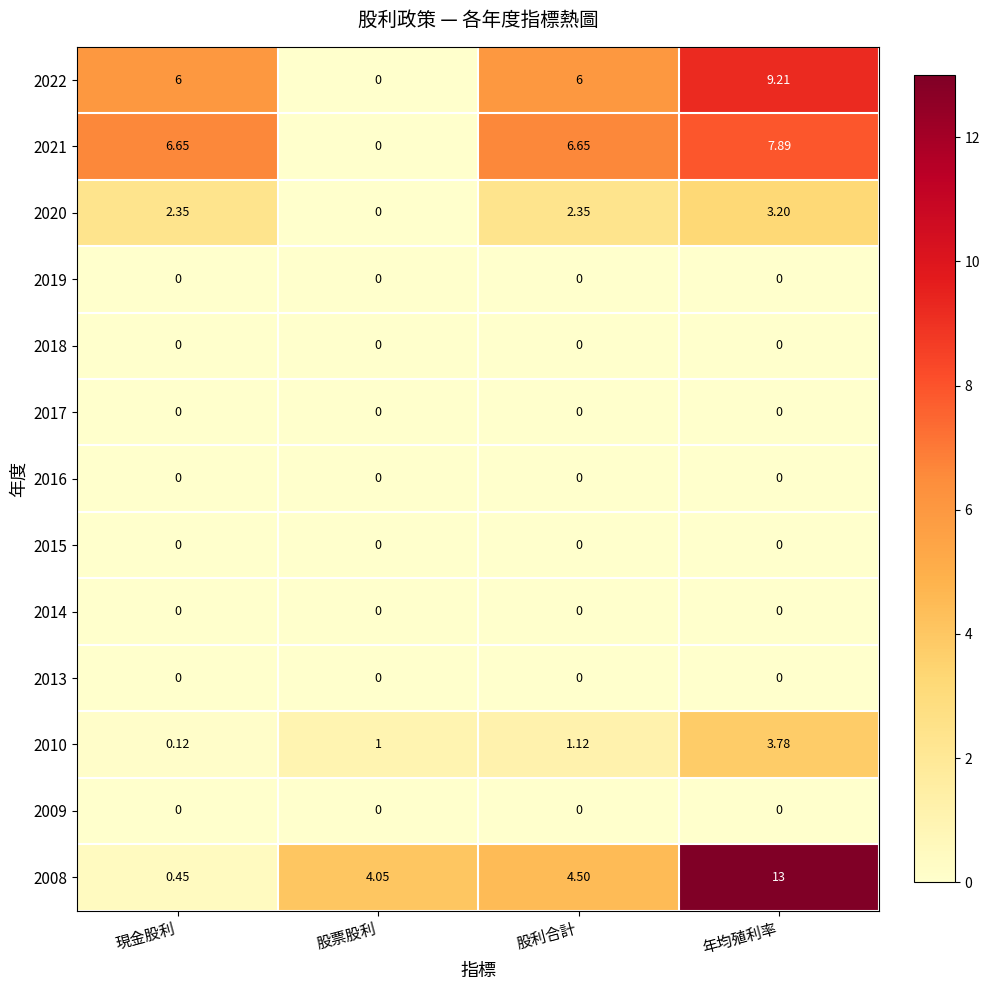

At which category is the sum across all series the highest?

年均殖利率